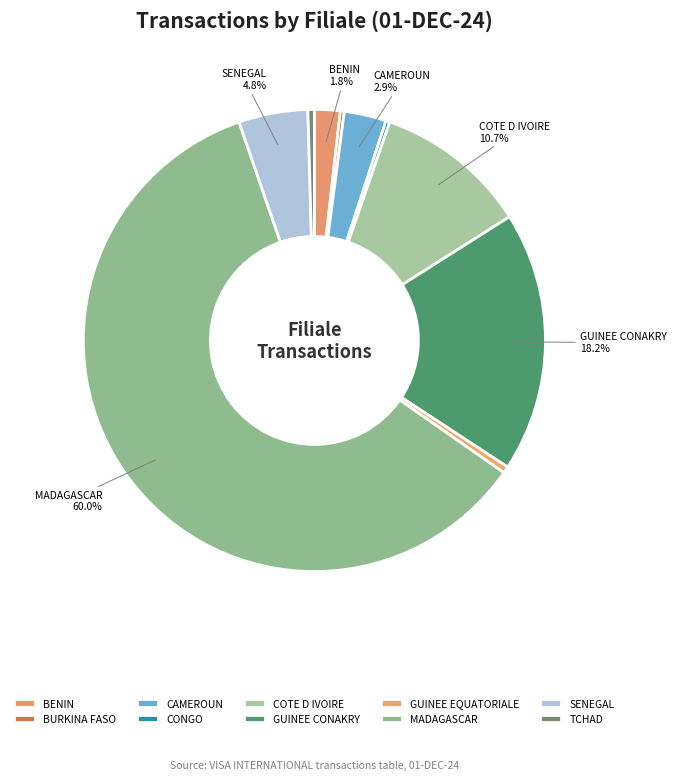

Is there any slice that represents more than half of the pie?

Yes